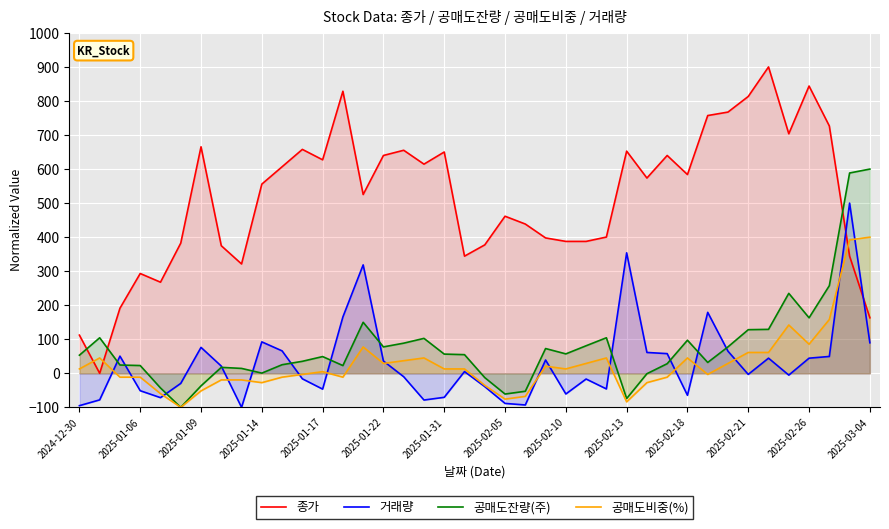

Does the chart display data point markers on the line(s)?

No